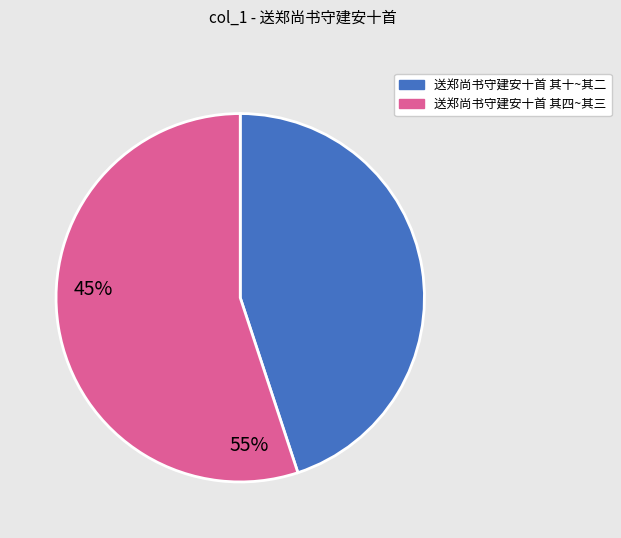

How many segments does this pie chart have?

2